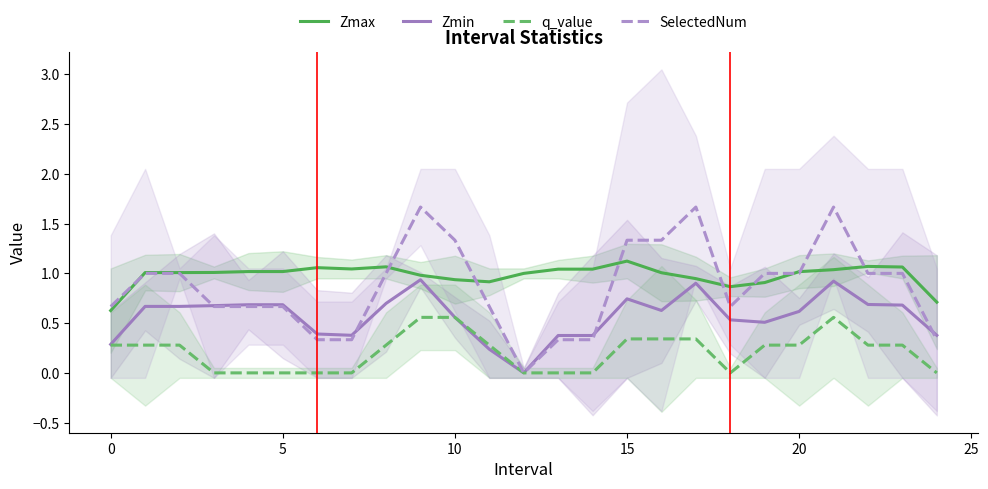

Reading left to right, extract all data points from this chart.

Zmax: 0.6	1.0	1.0	1.0	1.0	1.0	1.1	1.0	1.1	1.0	0.9	0.9	1.0	1.0	1.0	1.1	1.0	0.9	0.9	0.9	1.0	1.0	1.1	1.1	0.7
Zmin: 0.3	0.7	0.7	0.7	0.7	0.7	0.4	0.4	0.7	0.9	0.6	0.2	0.0	0.4	0.4	0.7	0.6	0.9	0.5	0.5	0.6	0.9	0.7	0.7	0.4
q_value: 0.3	0.3	0.3	0.0	0.0	0.0	0.0	0.0	0.3	0.6	0.6	0.3	0.0	0.0	0.0	0.3	0.3	0.3	0.0	0.3	0.3	0.6	0.3	0.3	0.0
SelectedNum: 0.7	1.0	1.0	0.7	0.7	0.7	0.3	0.3	1.0	1.7	1.3	0.7	0.0	0.3	0.3	1.3	1.3	1.7	0.7	1.0	1.0	1.7	1.0	1.0	0.3